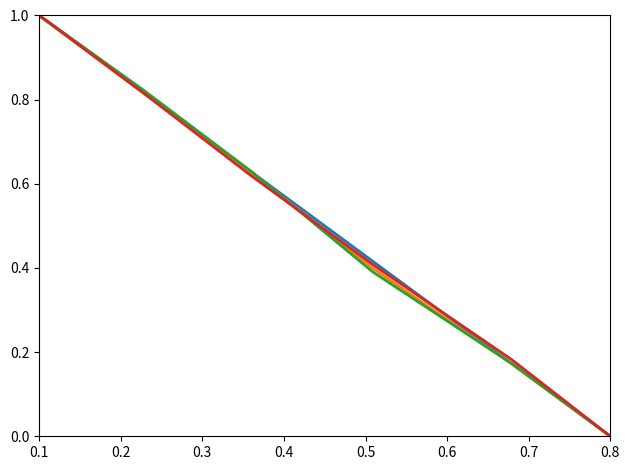

At which category is the sum across all series the highest?

0.1